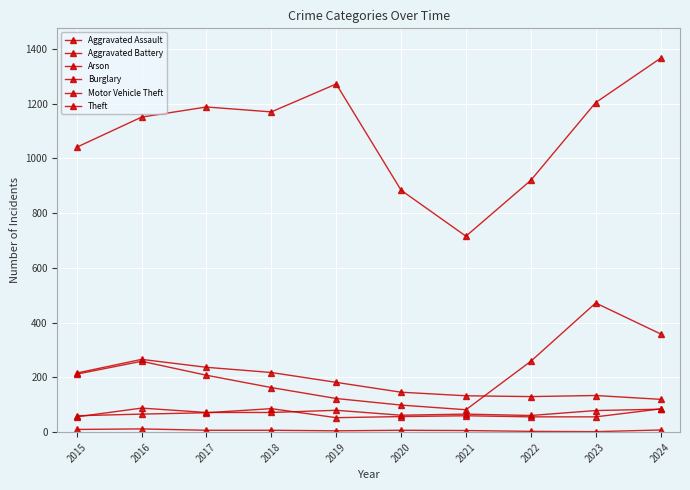

At which label does Aggravated Battery first exceed 60?

2016